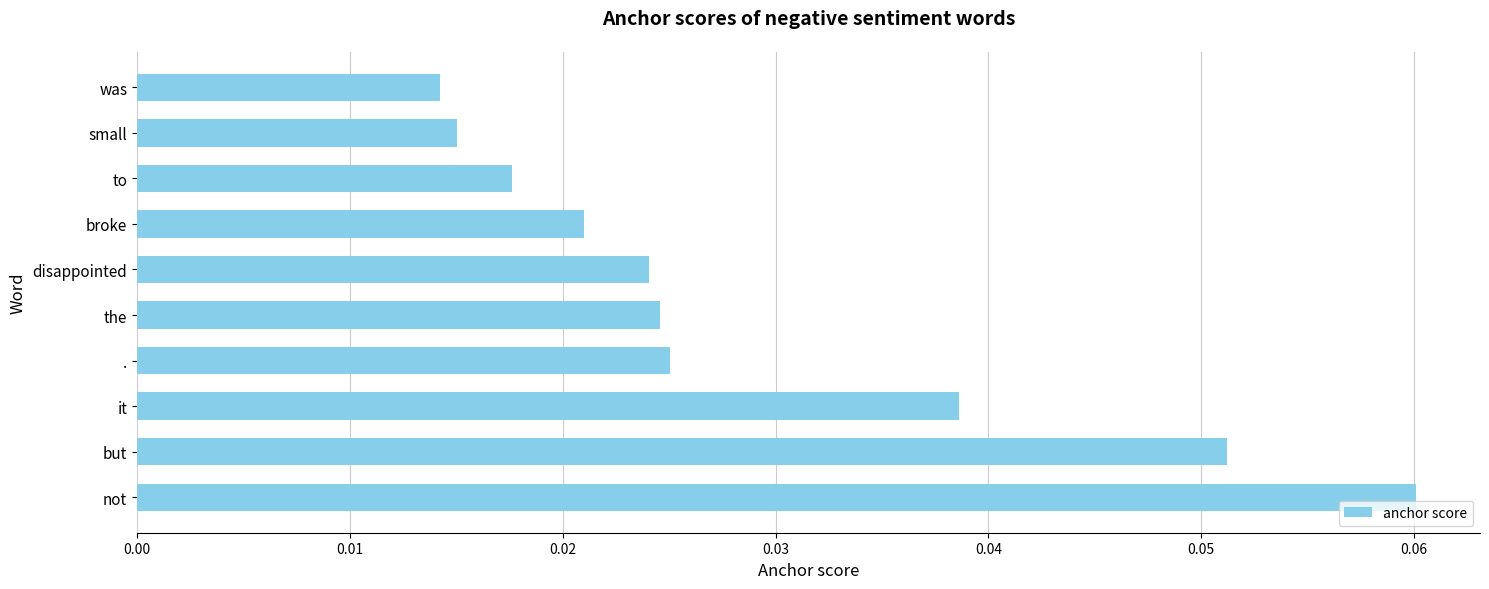

Which label corresponds to the largest value in the chart?

not